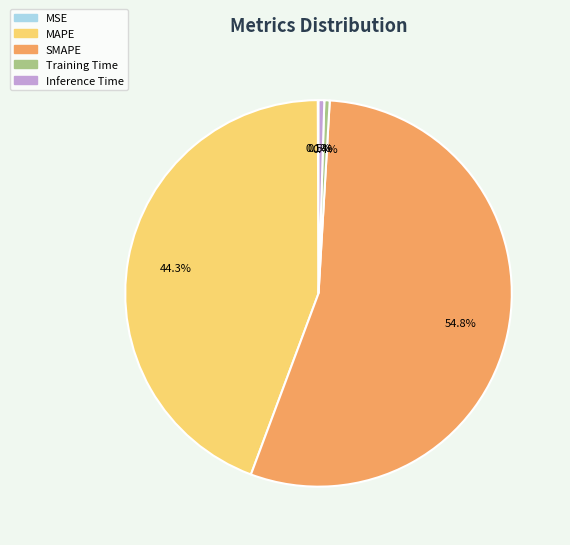

What is the largest slice in the pie chart?

SMAPE